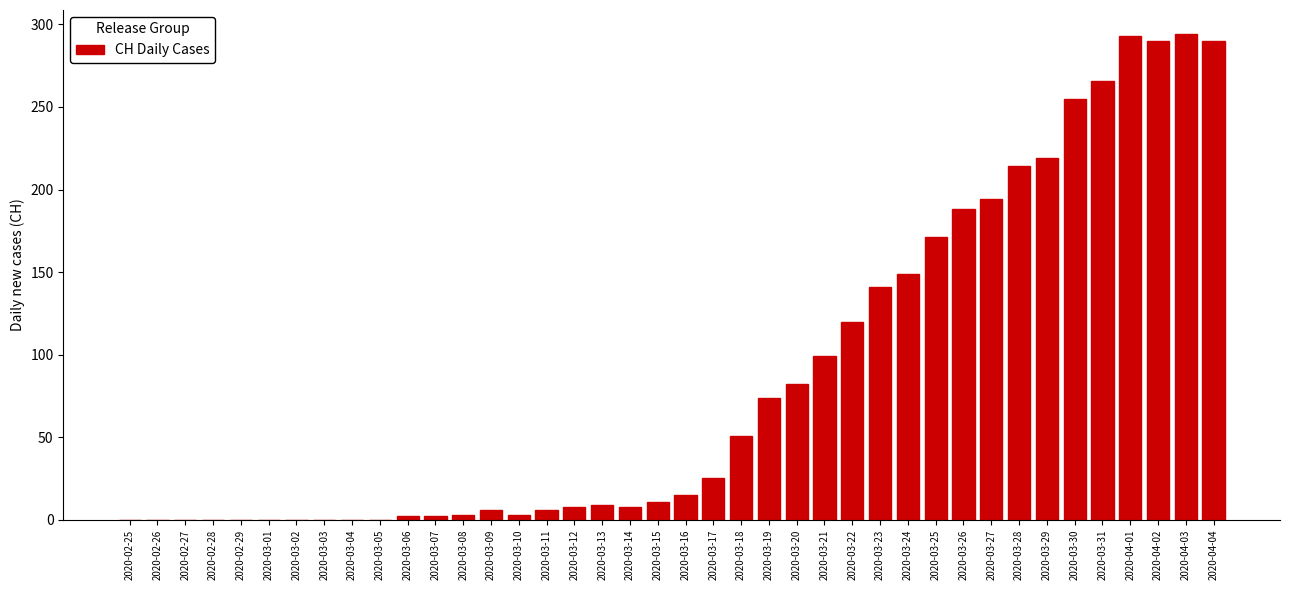

What is the sum of all values?

3488